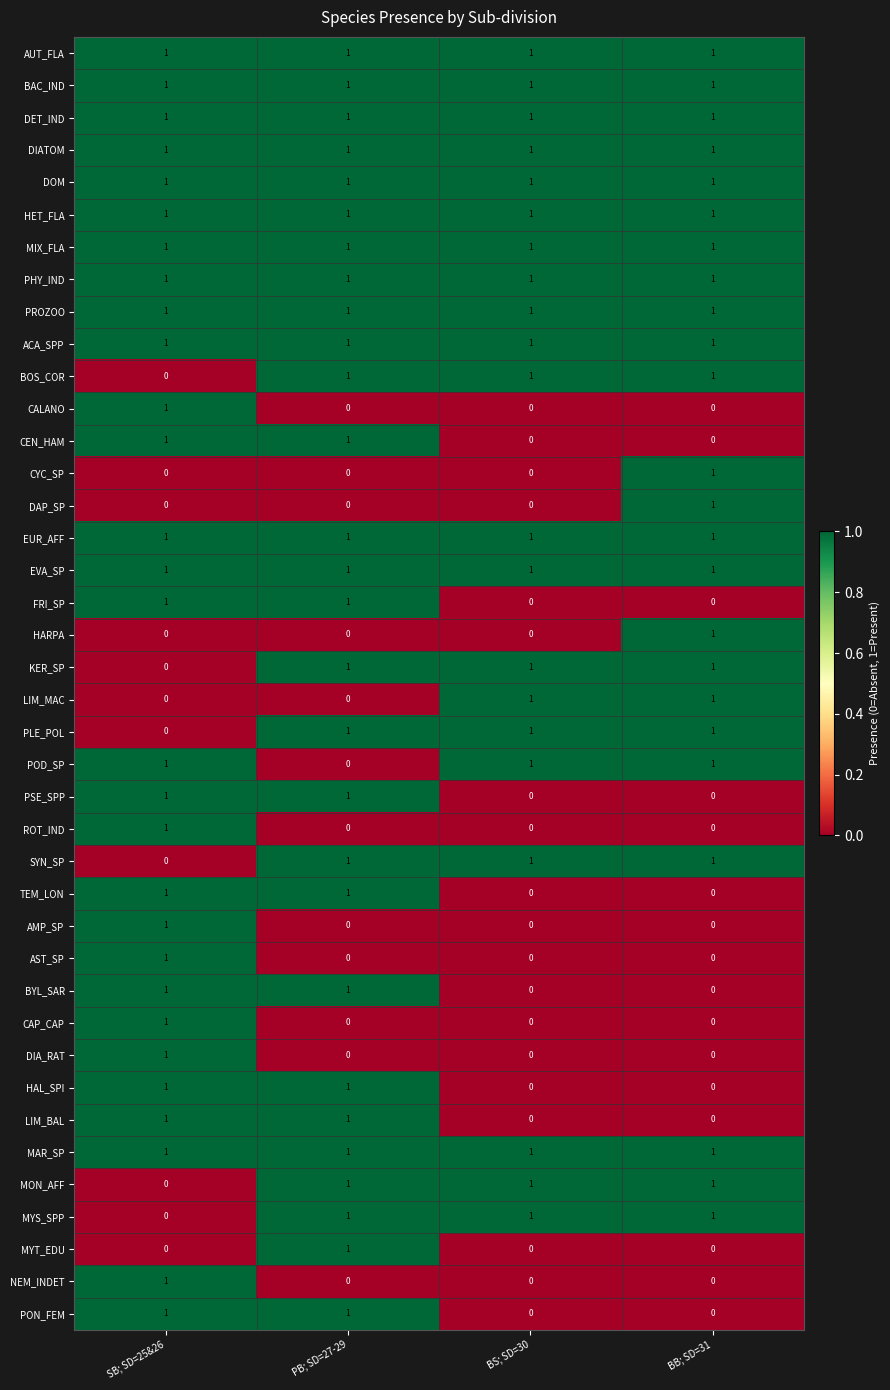

The value of CAP_CAP at BS; SD=30 is 0. True or false?

True